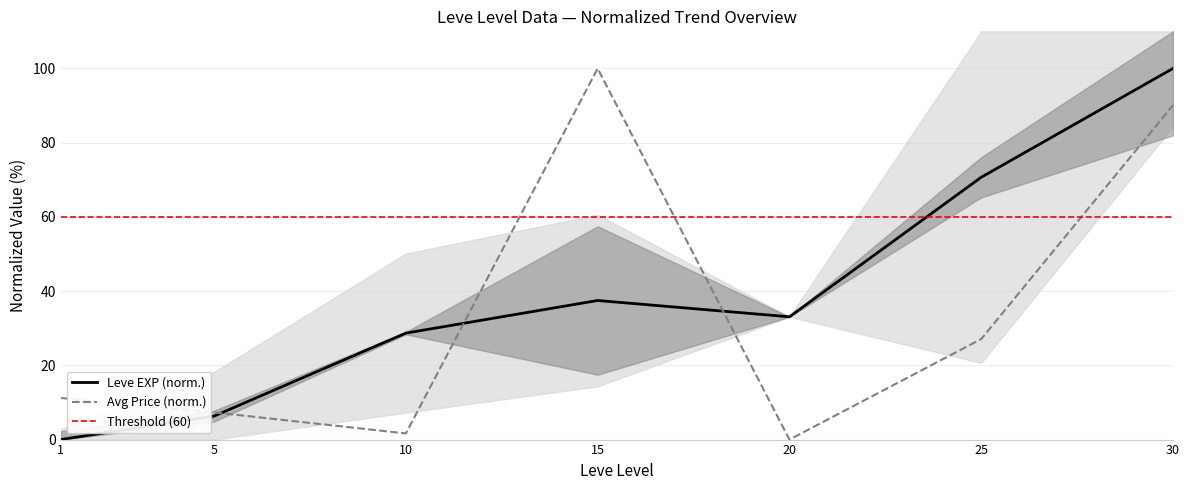

Reading left to right, list all the values displayed in this chart.

Leve EXP: 1=0.0	5=6.3	10=28.7	15=37.5	20=33.1	25=70.7	30=100.0
currentAveragePrice: 1=11.2	5=7.3	10=1.7	15=100.0	20=0.0	25=27.1	30=90.1